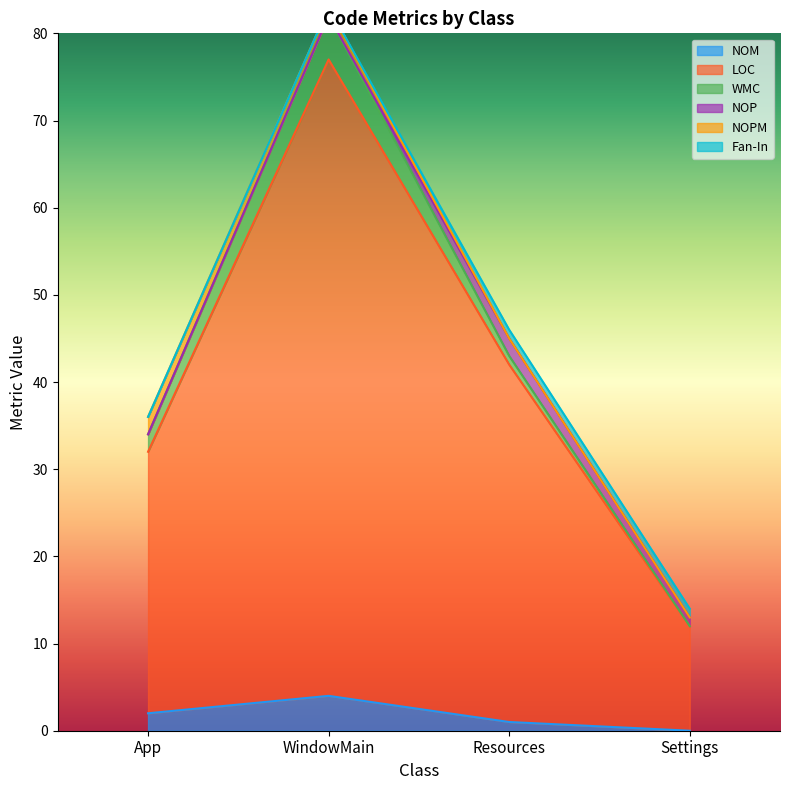

What is the maximum value for WMC?

5